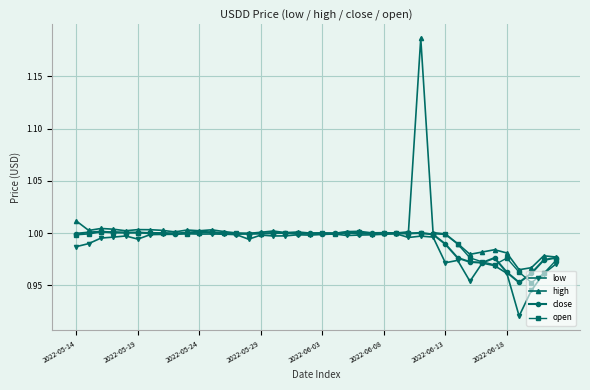

True or false: close has more than 2 interior local peaks.

True